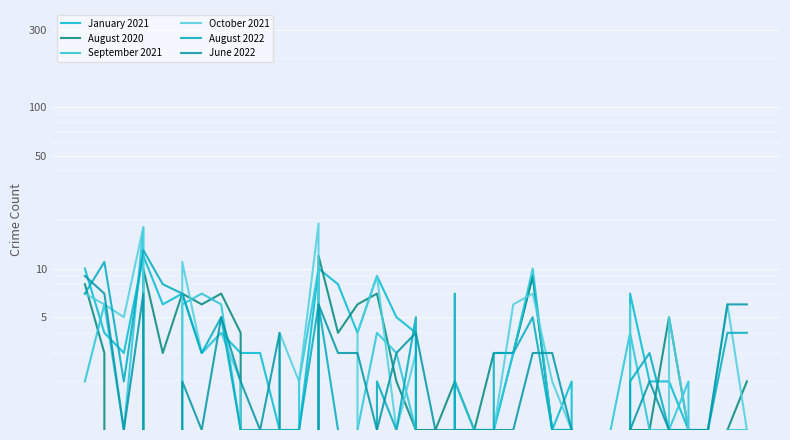

Which series changed the most between 7 and 23?

January 2021